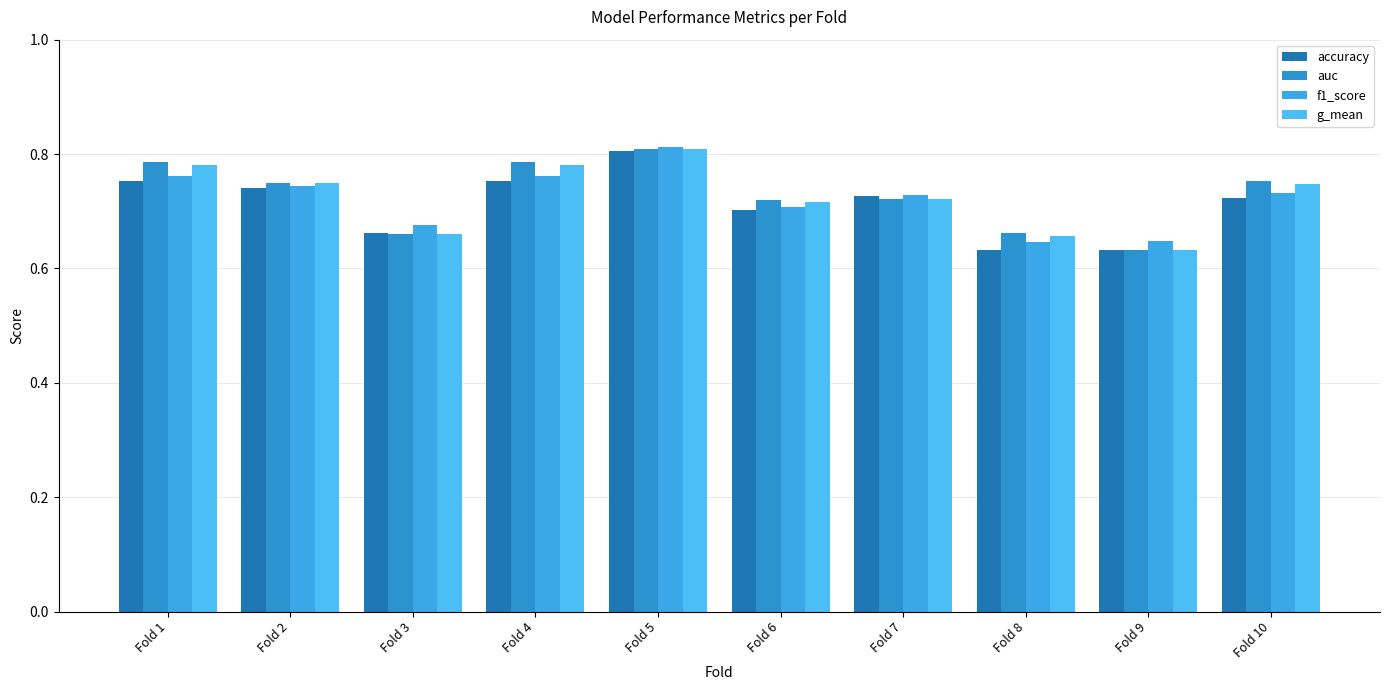

How many data points does each series have?

10